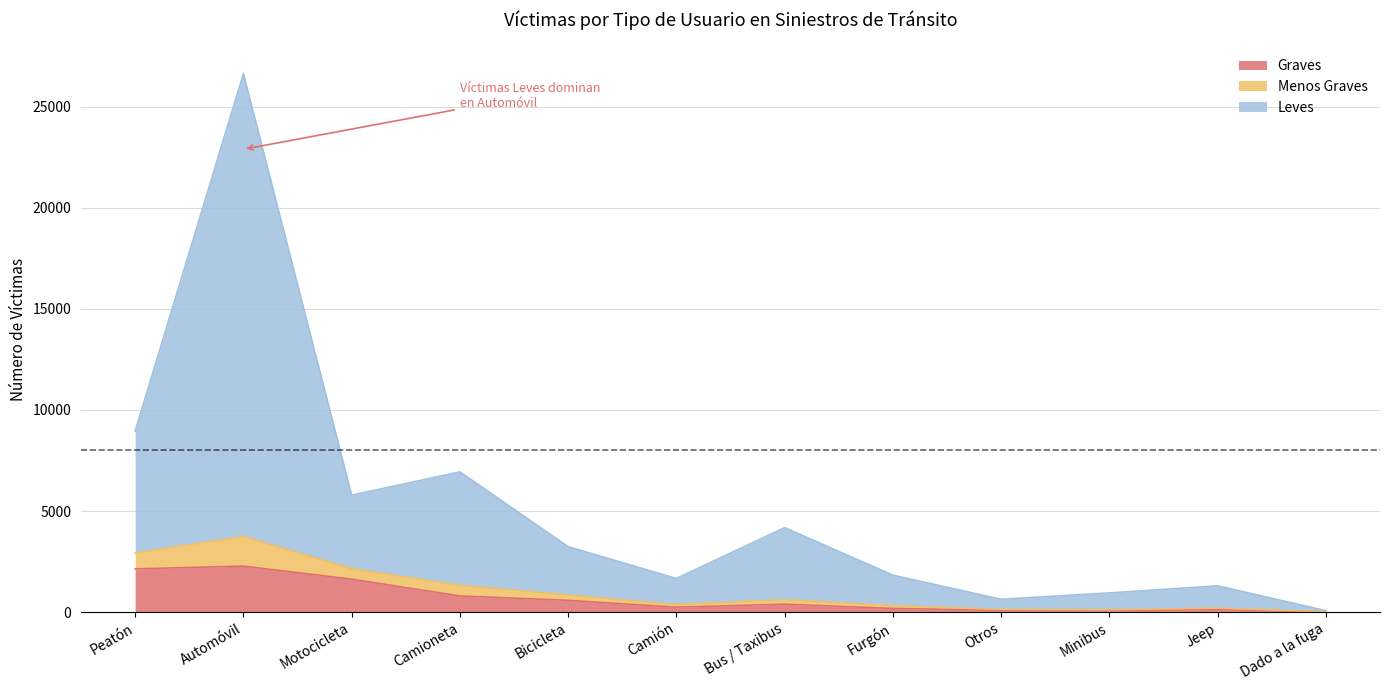

At which category is the sum across all series the highest?

Automóvil